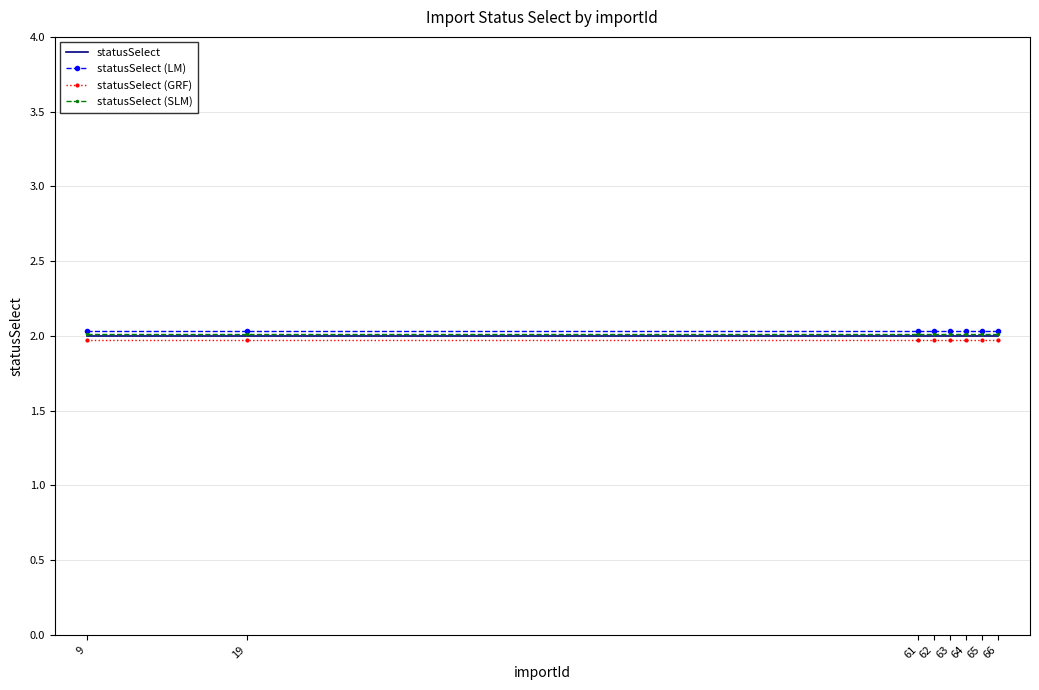

What is the total value across all series at 65?

8.0